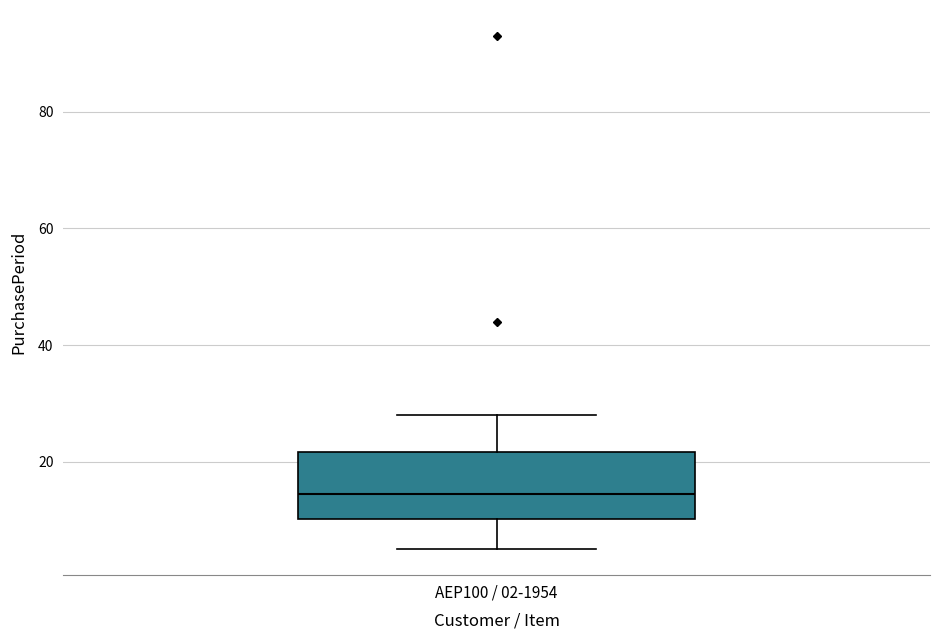

Read this box plot against the y-axis: the position of the median line, the range covered by the box, and the ends of both whiskers. The values are not printed on the chart, so give them approximately, as read against the axis.

median 14, box 10 to 22, whiskers 6 to 28